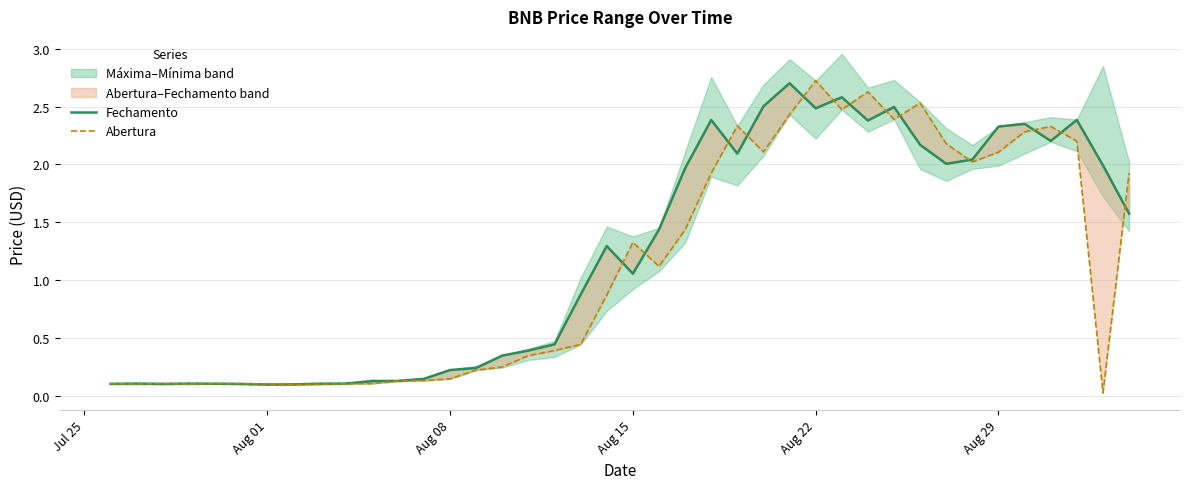

List the series in order of their overall mean, highest first.

Fechamento, Abertura